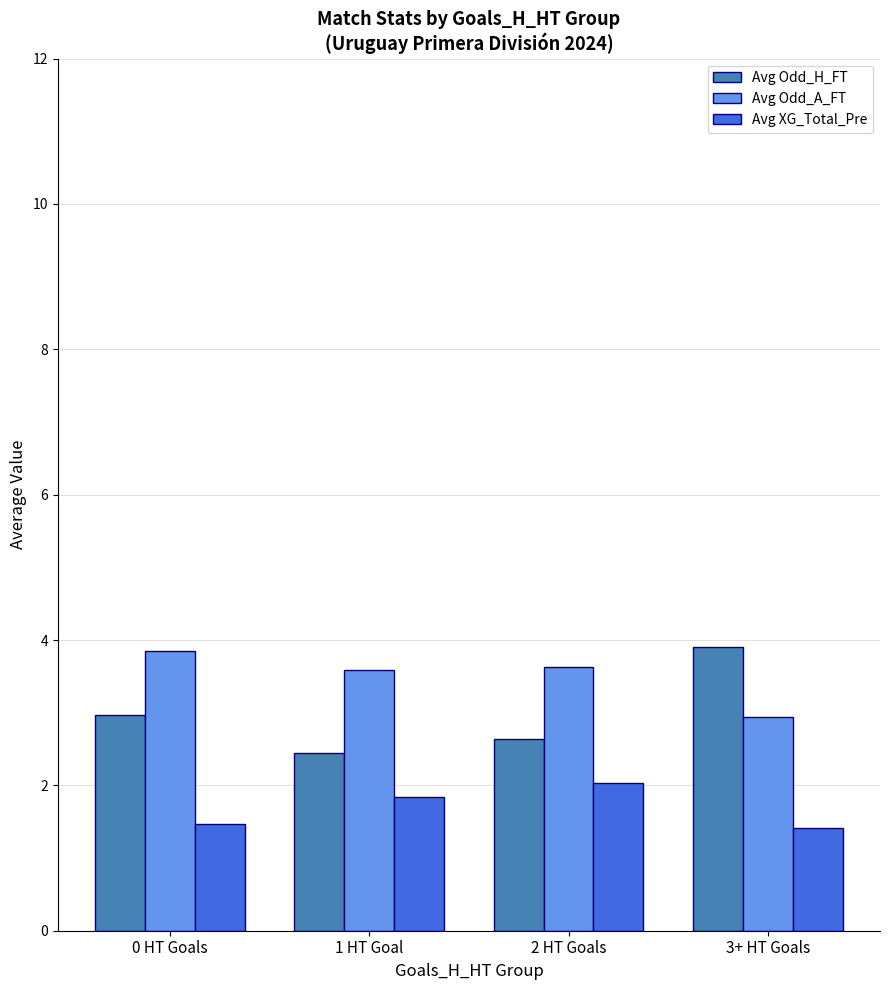

Reading left to right, transcribe all the data shown in this chart.

Avg Odd_H_FT: 3.0	2.4	2.6	3.9
Avg Odd_A_FT: 3.9	3.6	3.6	2.9
Avg XG_Total_Pre: 1.5	1.8	2.0	1.4